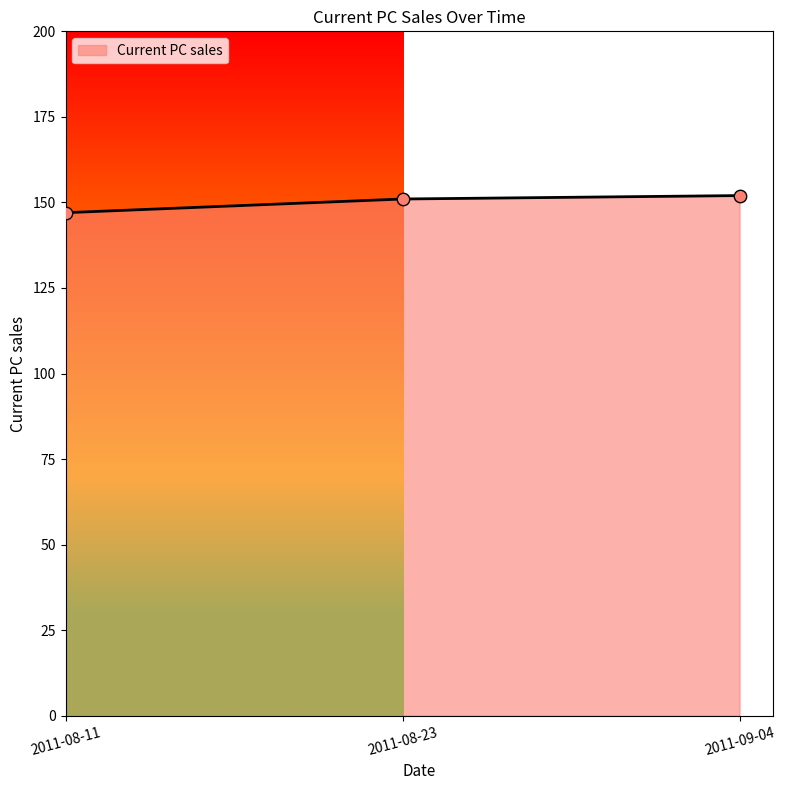

What is the change in value from 2011-08-11 to 2011-09-04?

+5